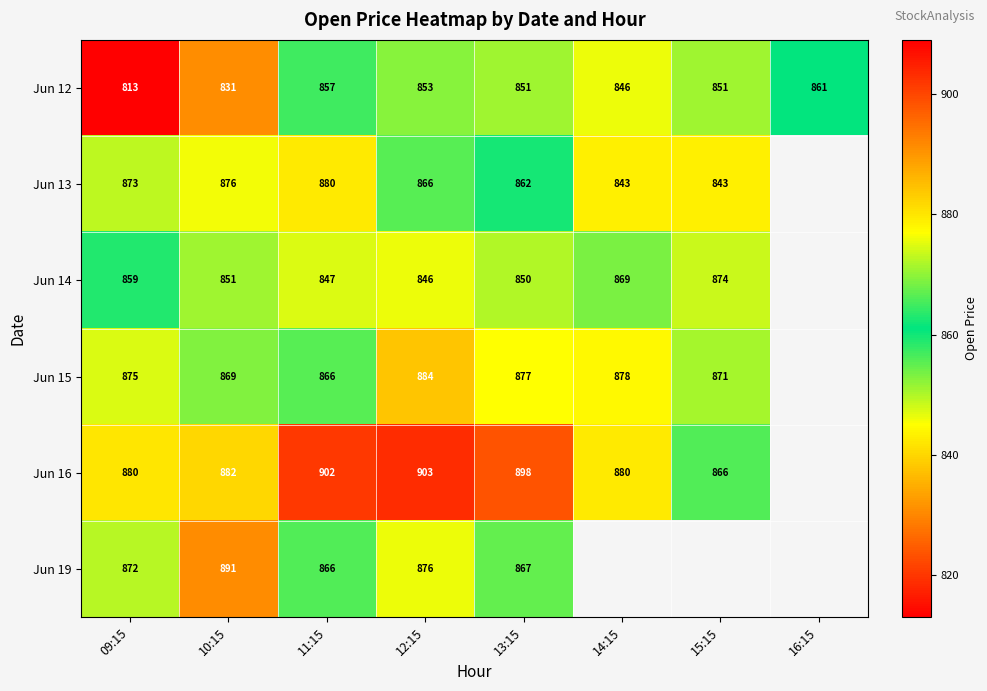

Is the value of Jun 15 at 15:15 greater than the value of Jun 12 at 09:15?

Yes